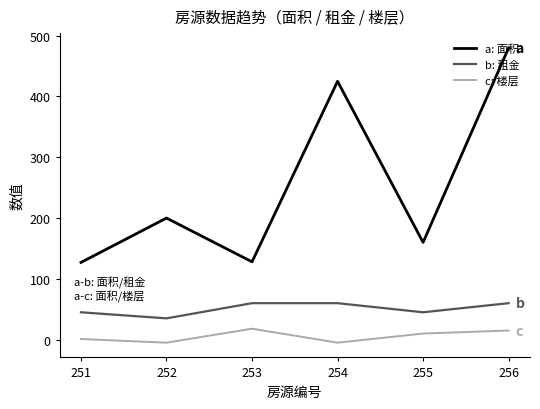

The a: 面积 series shows 128 at 253. True or false?

True